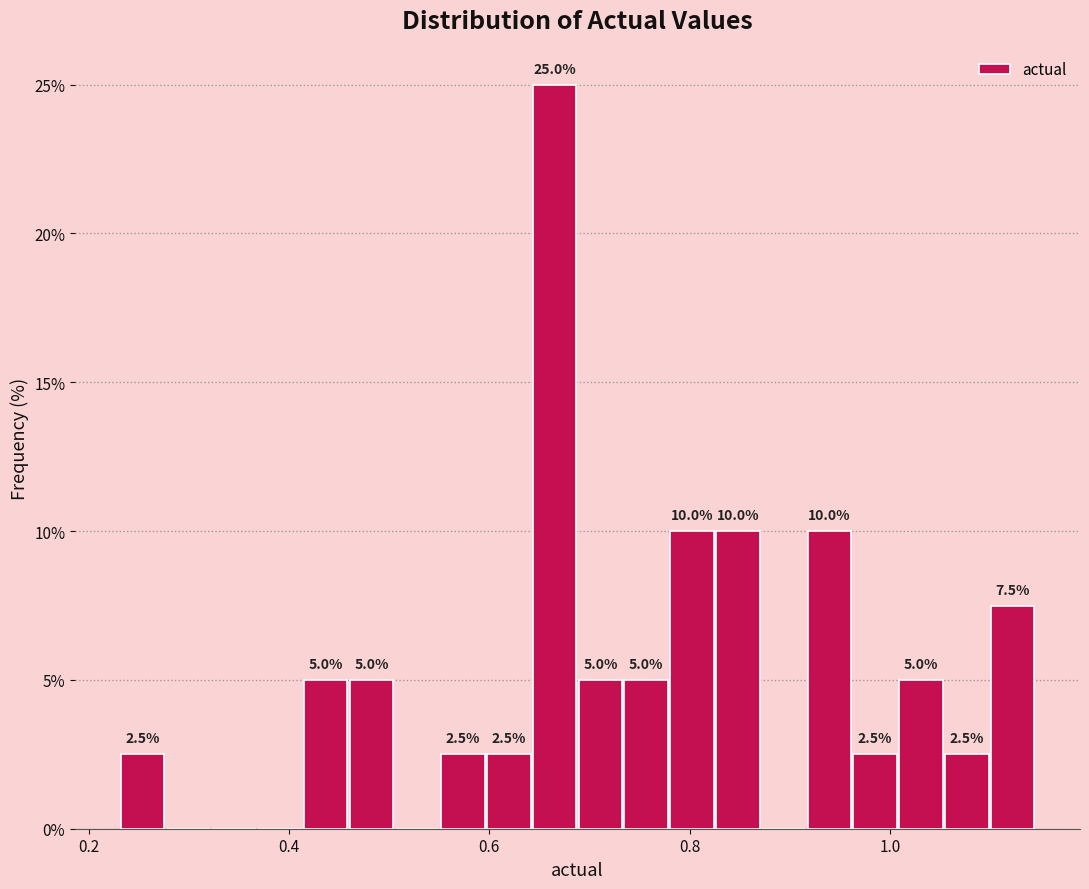

Read against the x-axis, roughly where is the centre of the tallest bar?

0.66